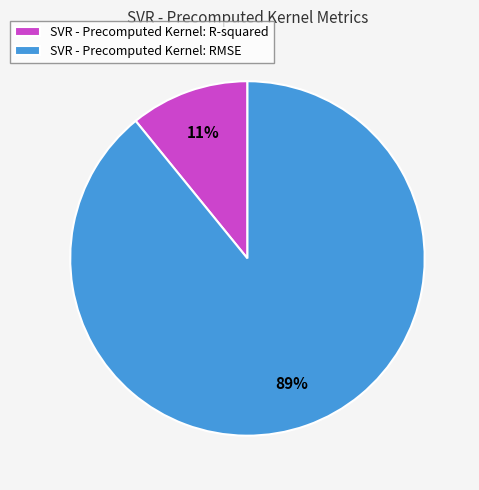

The SVR - Precomputed Kernel: R-squared slice represents 11% of the pie. True or false?

True